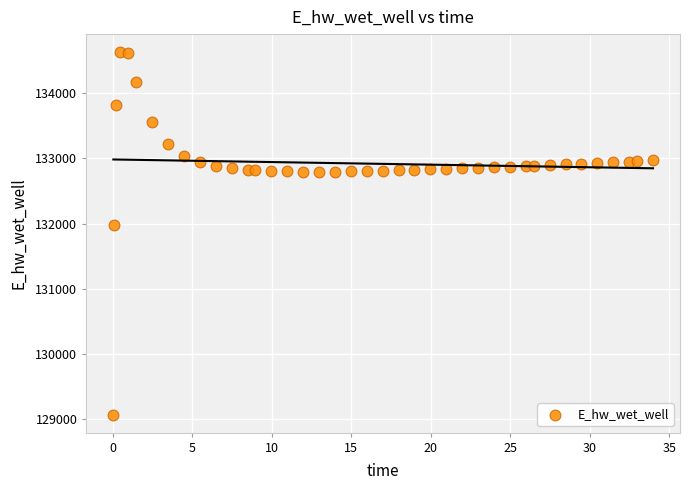

What is the range of Y values (max minus min)?

5557.6